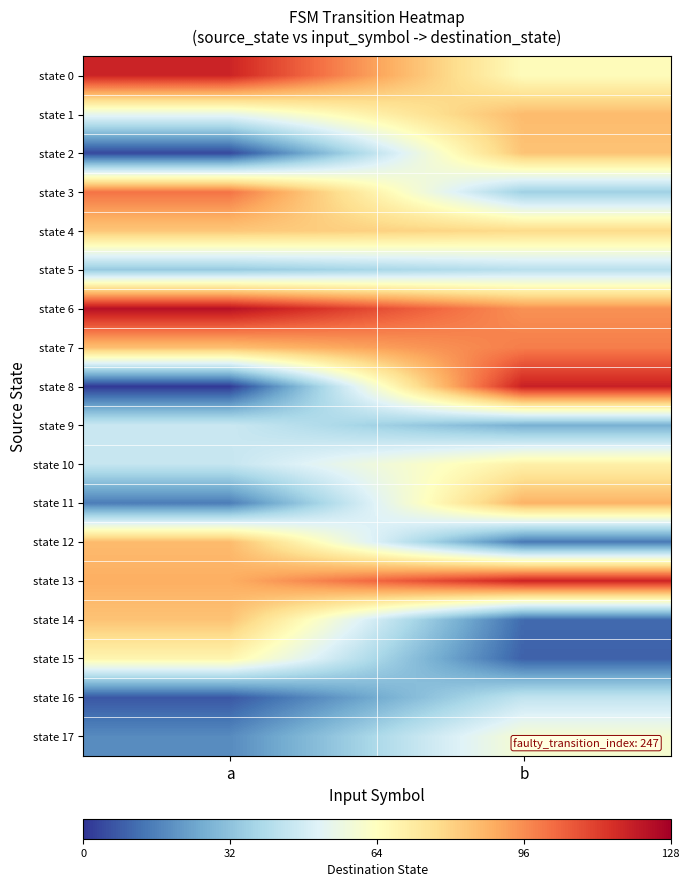

What is the spread (max minus min) of values at a?

122